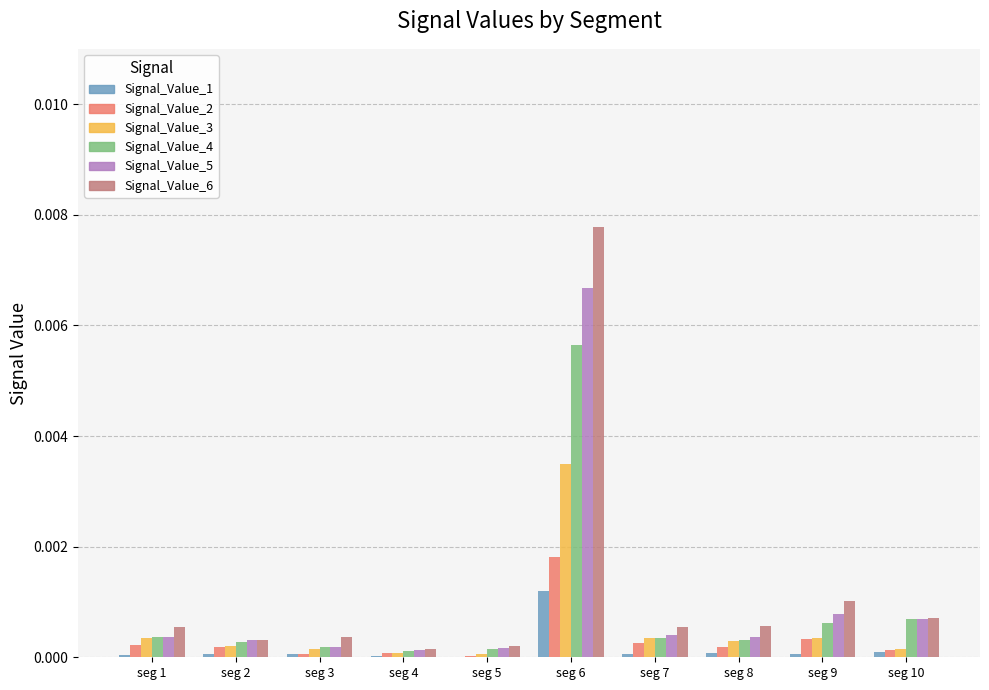

Which category has the highest value in the Signal_Value_3 series?

seg 6